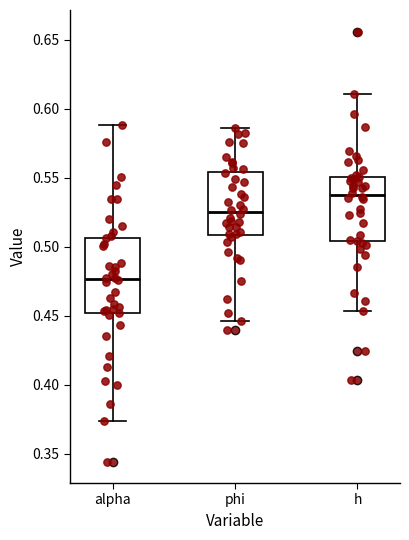

Where does the median line of the box for h sit on the y-axis? The values are not printed on the chart, so give them approximately, as read against the axis.

0.535